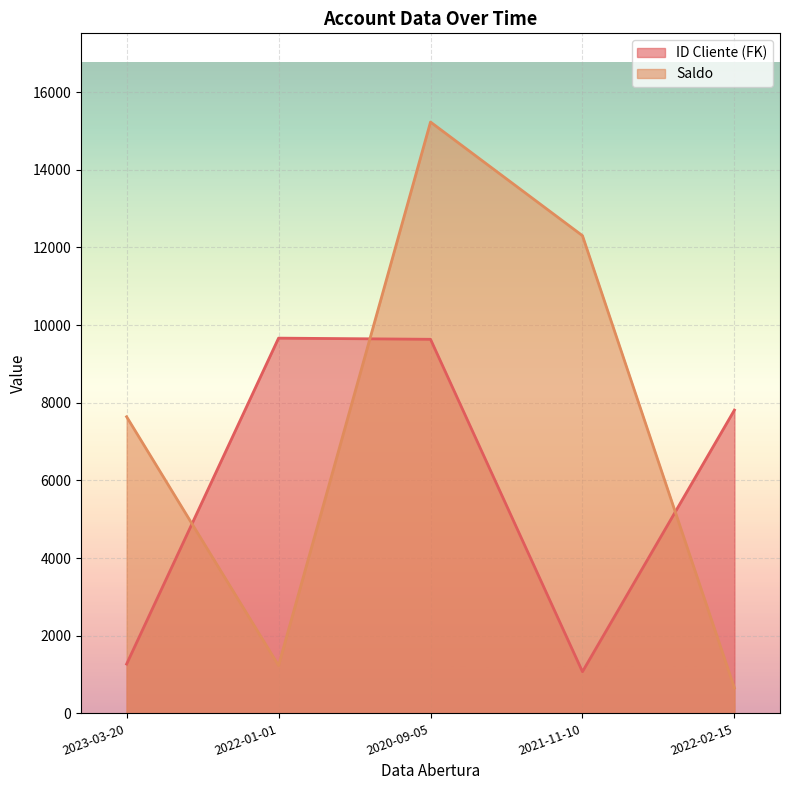

How many times do ID Cliente (FK) and Saldo cross each other?

3